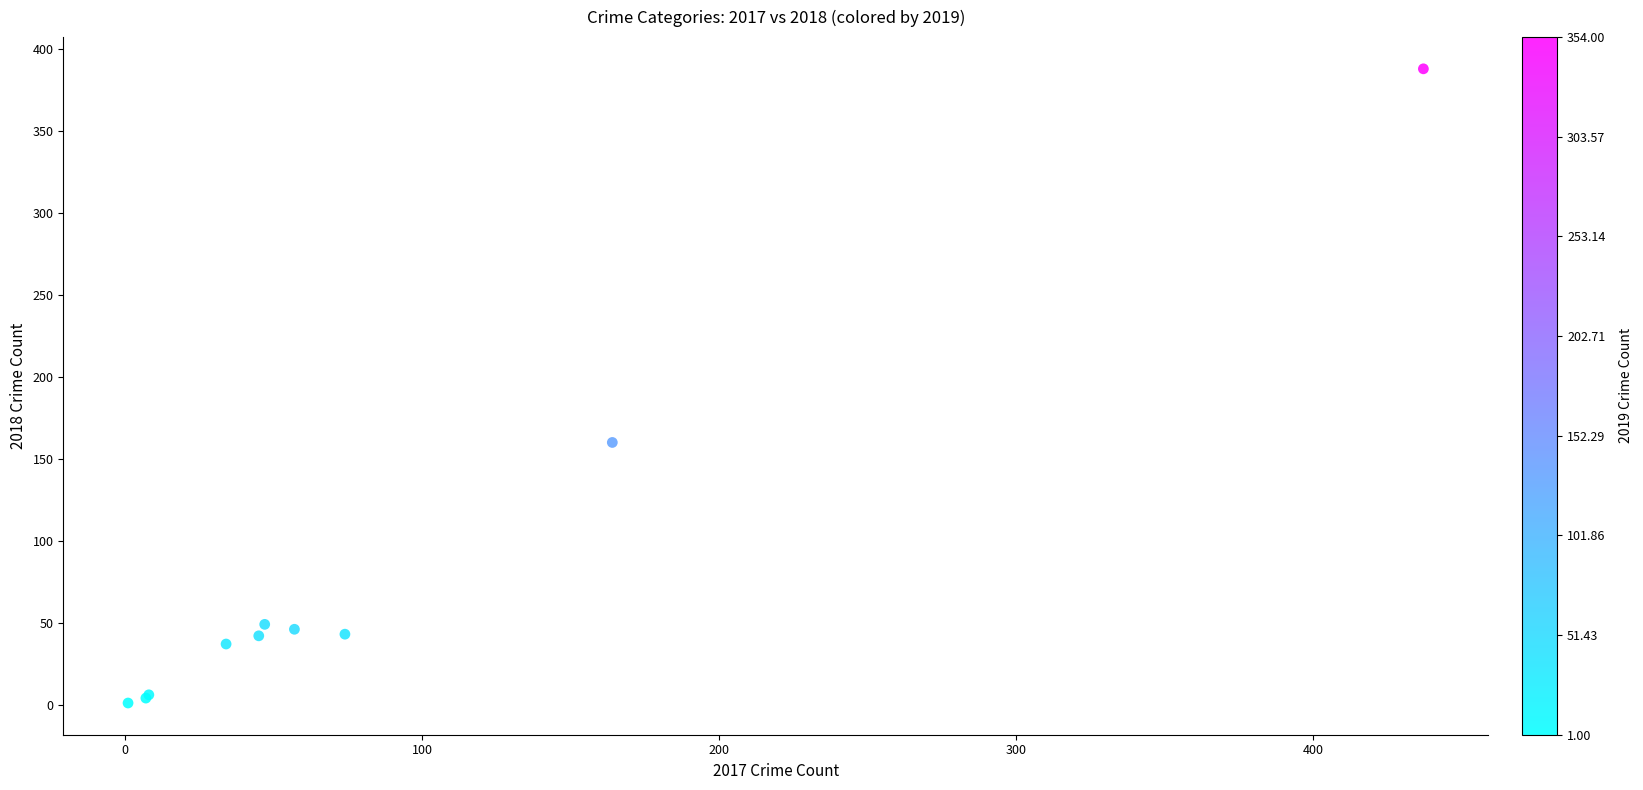

What Y value in the scatter plot is closest to 194?

160